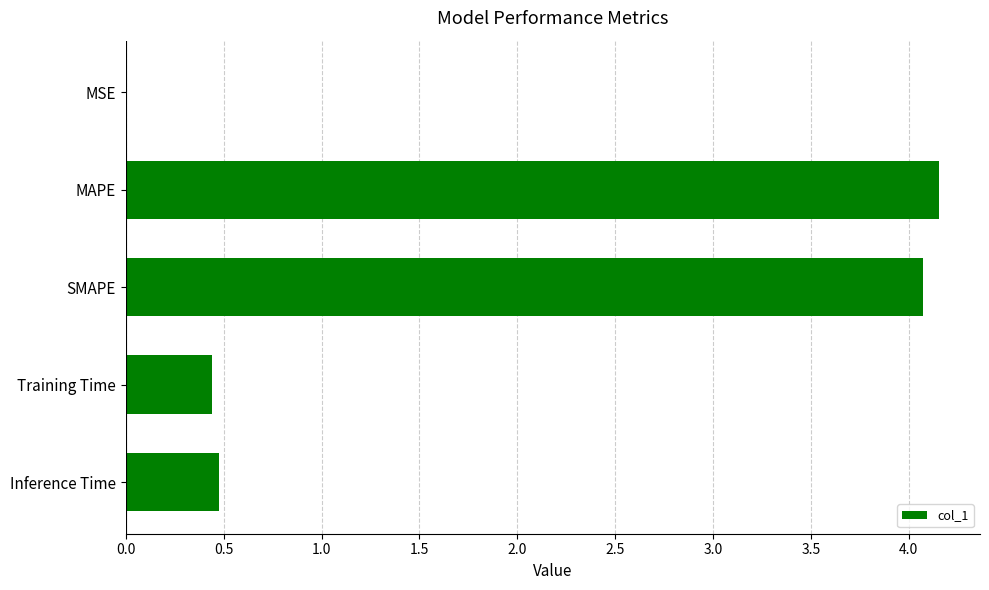

Is it true that the value at SMAPE is 7.2?

False